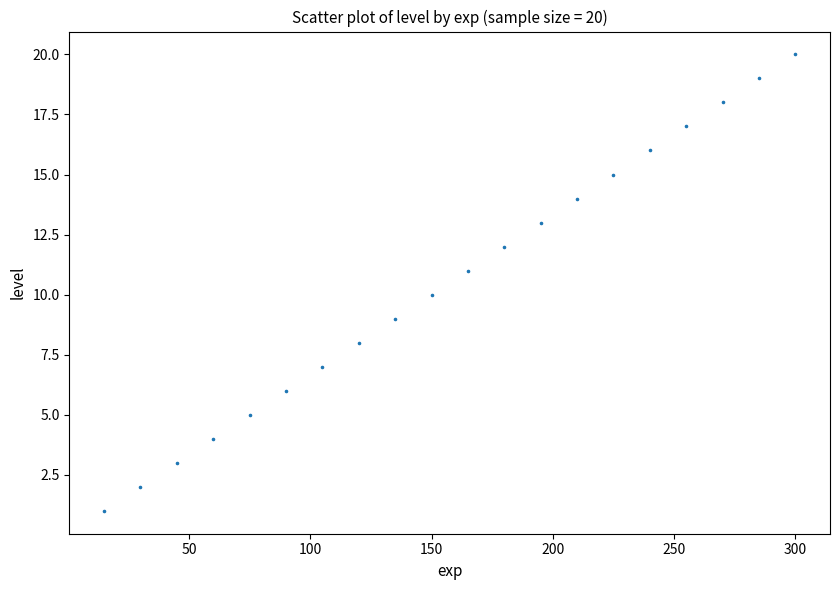

What is the range of X values (max minus min)?

285